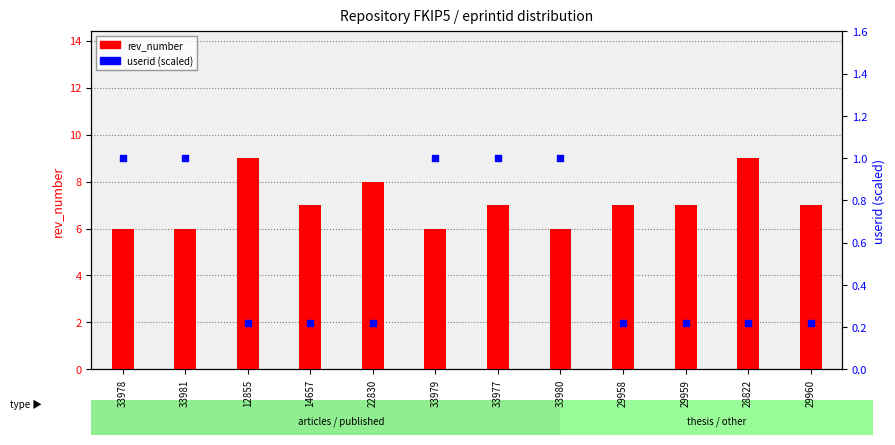

At how many categories does at least one series exceed 3?

12